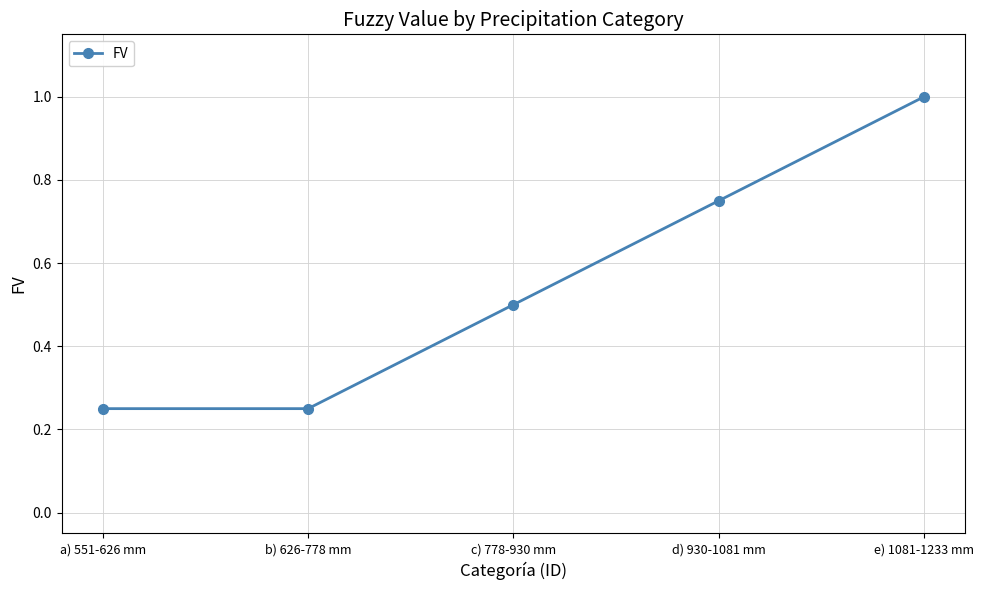

What is the maximum value shown in the chart?

1.0